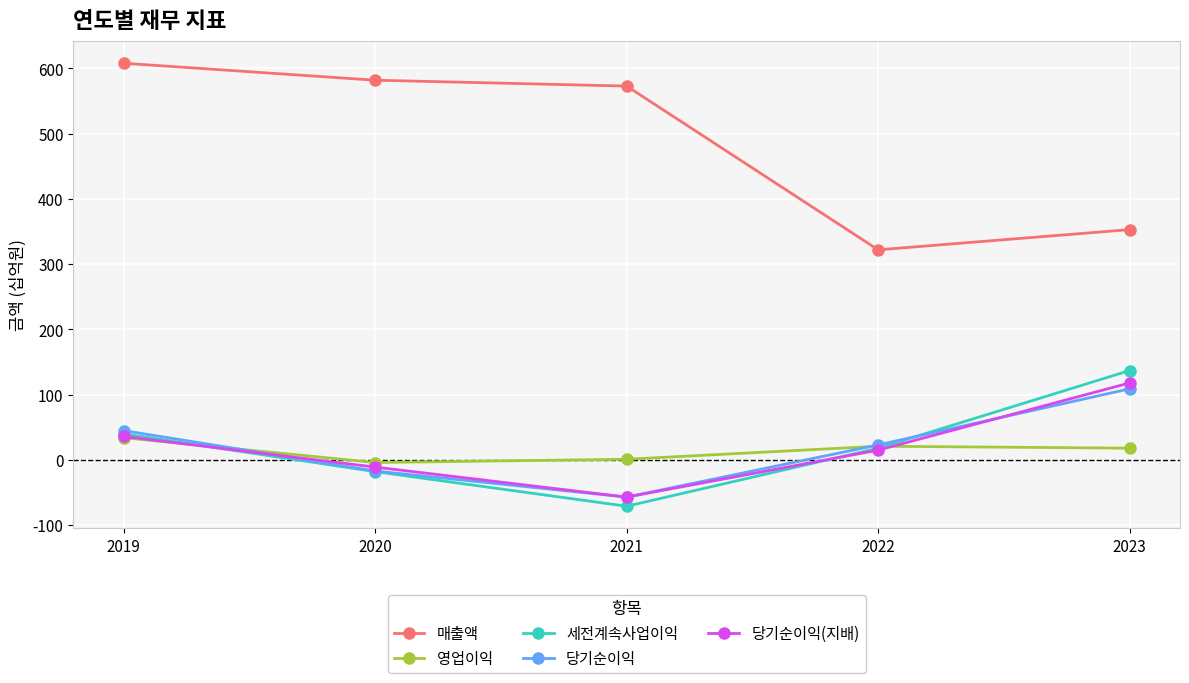

What is the greatest value displayed?

608